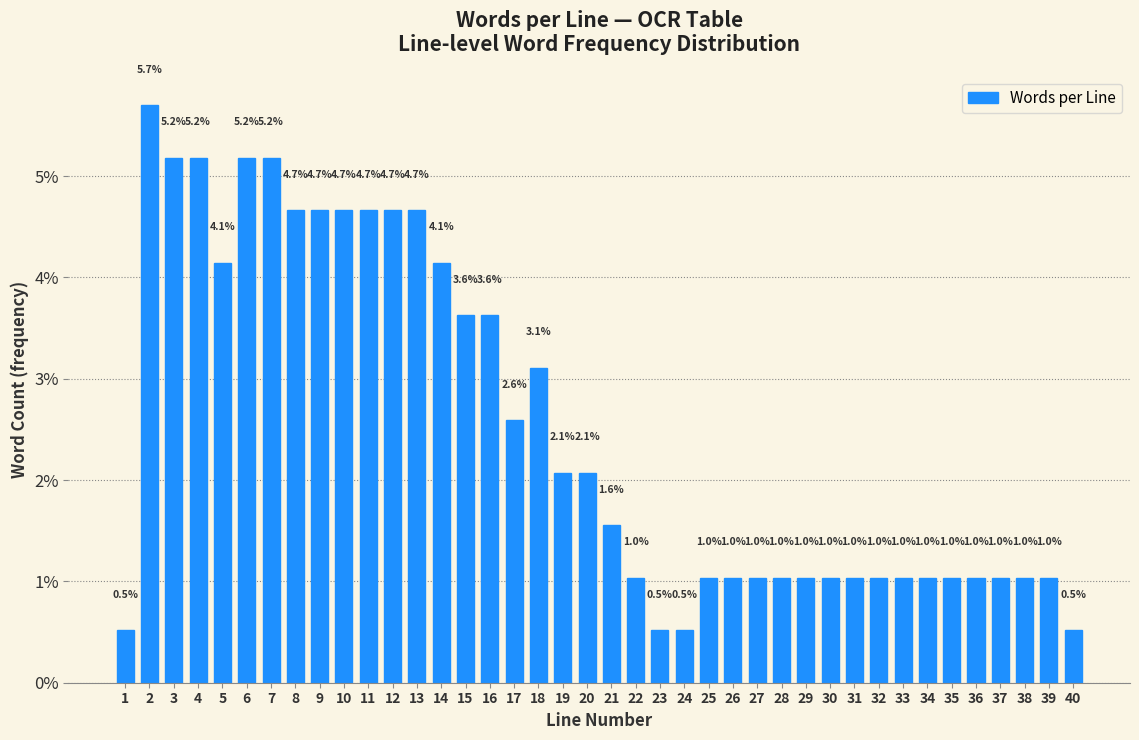

Reading left to right, transcribe all the data shown in this chart.

1=0.5	2=5.7	3=5.2	4=5.2	5=4.1	6=5.2	7=5.2	8=4.7	9=4.7	10=4.7	11=4.7	12=4.7	13=4.7	14=4.1	15=3.6	16=3.6	17=2.6	18=3.1	19=2.1	20=2.1	21=1.6	22=1.0	23=0.5	24=0.5	25=1.0	26=1.0	27=1.0	28=1.0	29=1.0	30=1.0	31=1.0	32=1.0	33=1.0	34=1.0	35=1.0	36=1.0	37=1.0	38=1.0	39=1.0	40=0.5